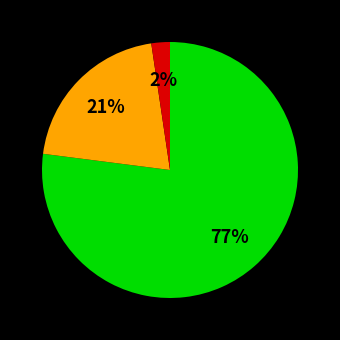

To the nearest percent, what is the average slice percentage?

33%